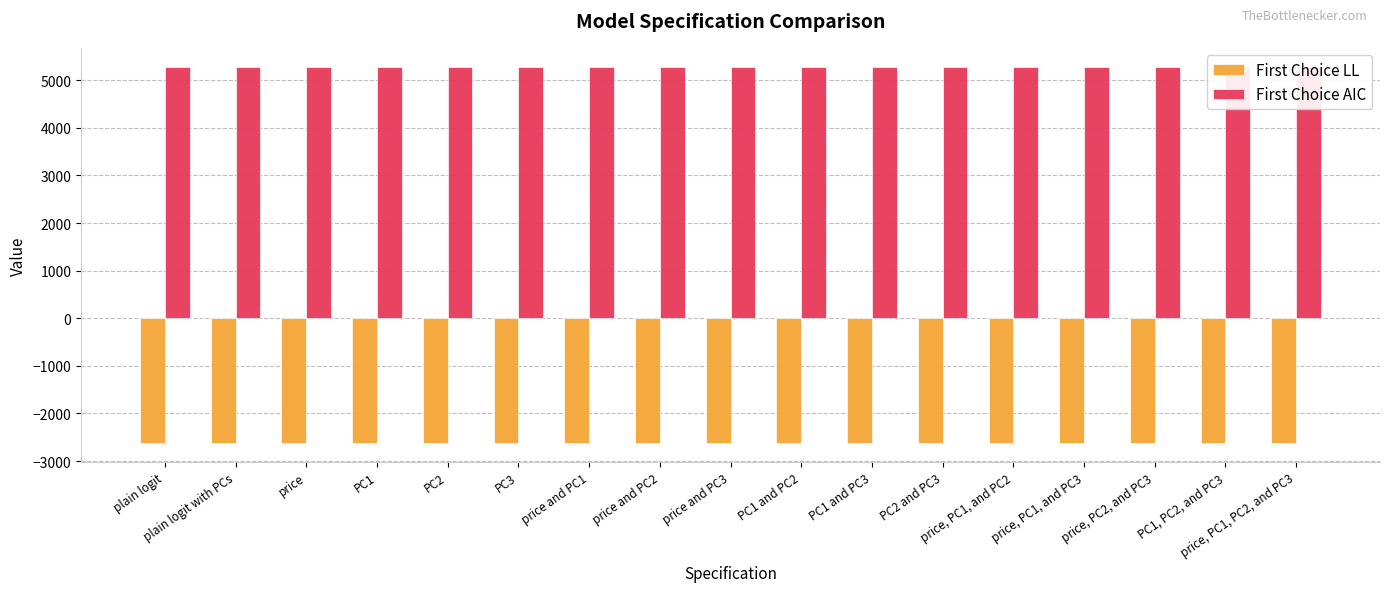

What is the difference between the highest and lowest values at PC2?

7903.4